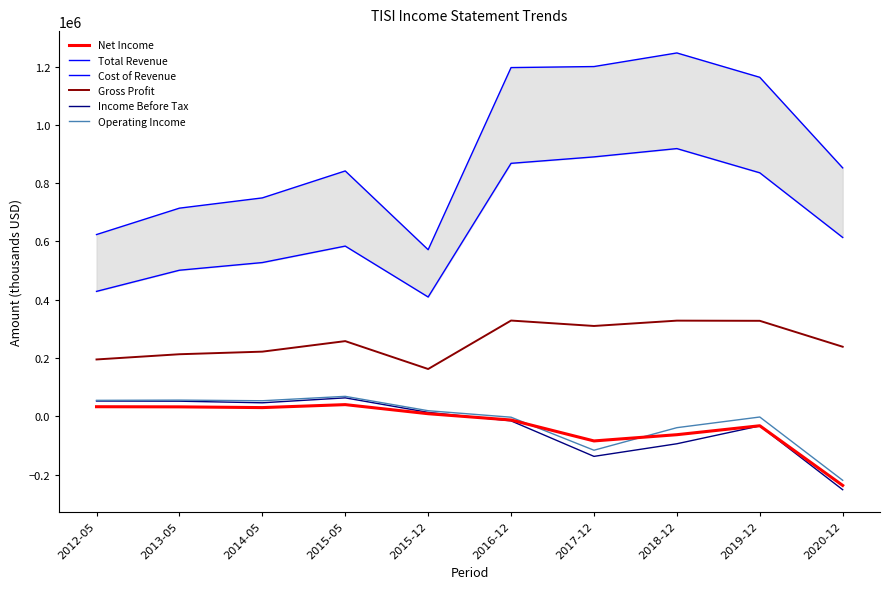

True or false: Gross Profit has a value of 195100 at 2012-05.

True